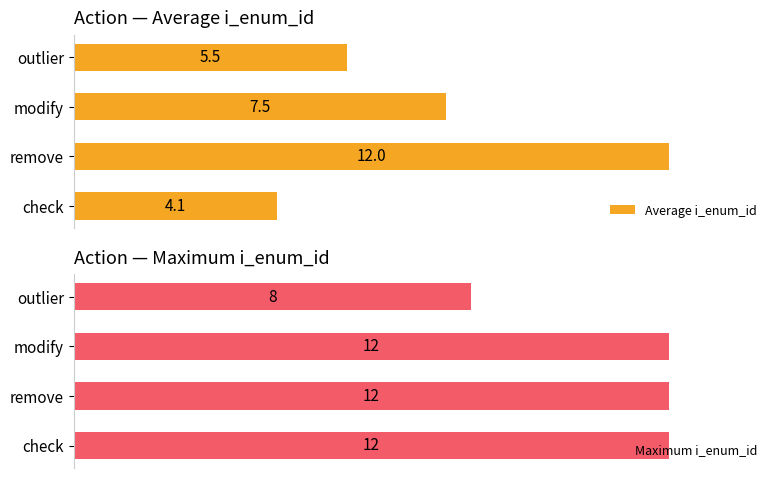

At which label is Average i_enum_id closest to 8?

modify